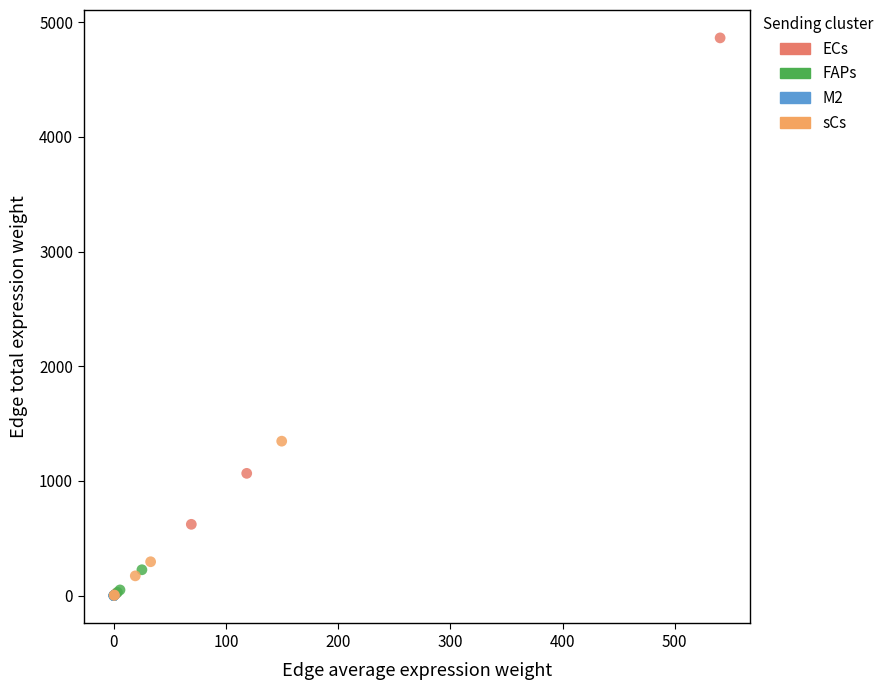

Which series contains the highest Y value?

ECs